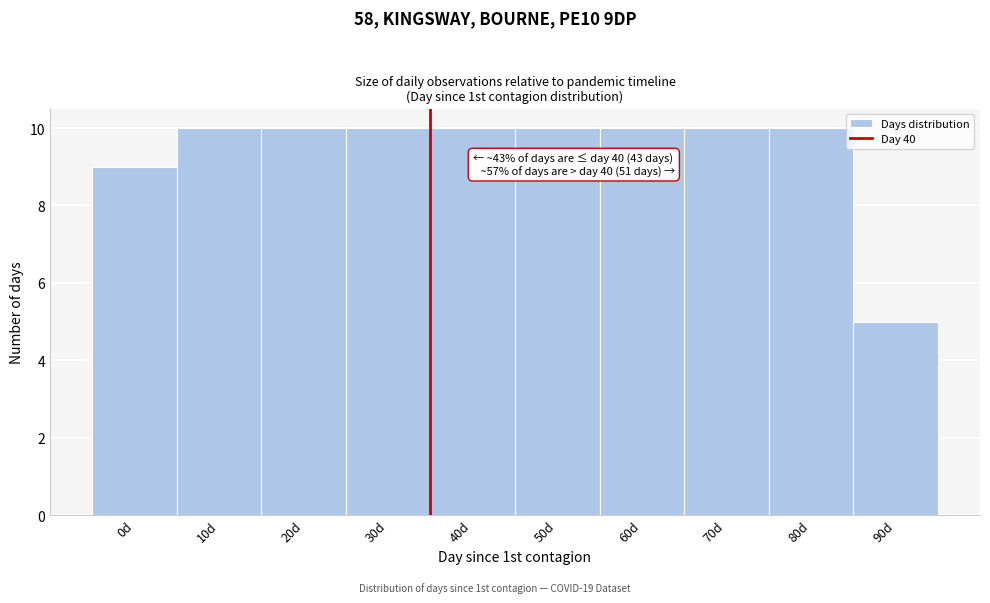

Reading left to right, what are all the values shown in this chart?

0d=9	10d=10	20d=10	30d=10	40d=10	50d=10	60d=10	70d=10	80d=10	90d=5